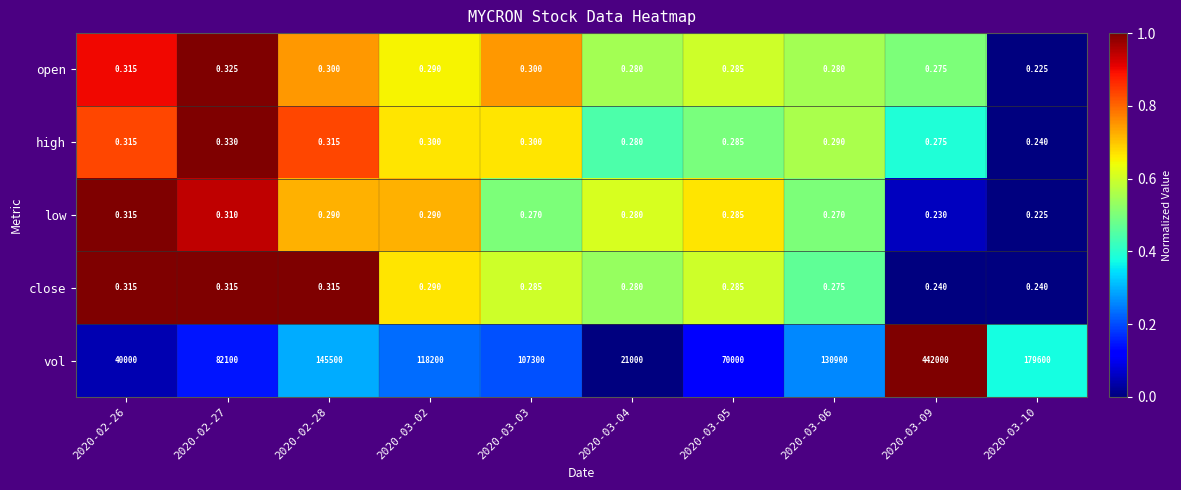

Which series has the largest total across all categories?

vol